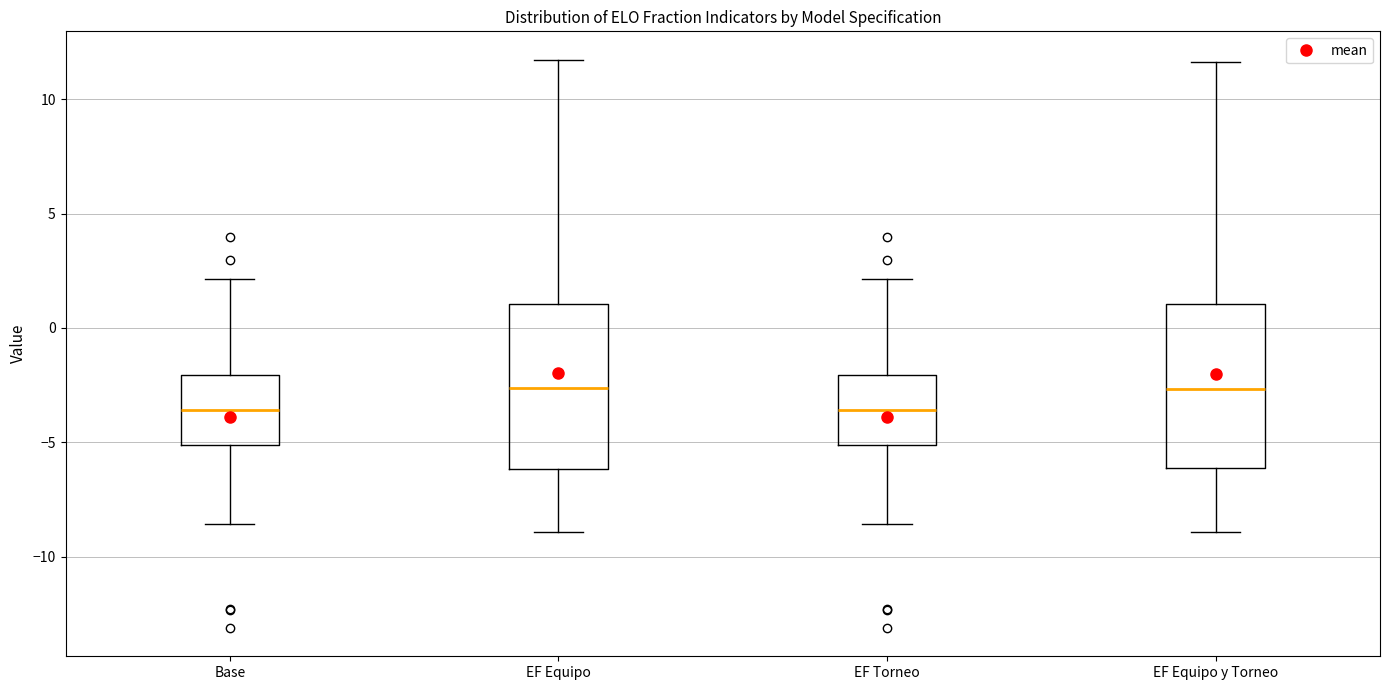

Where does the lower whisker of the box for EF Equipo end on the y-axis? The values are not printed on the chart, so give them approximately, as read against the axis.

-9.0